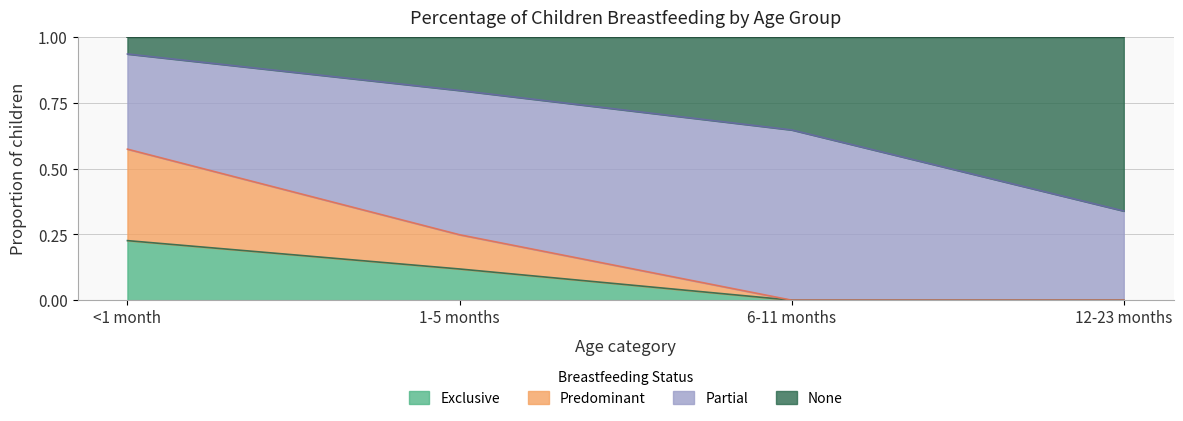

What is the total value across all series at 12-23 months?

1.0